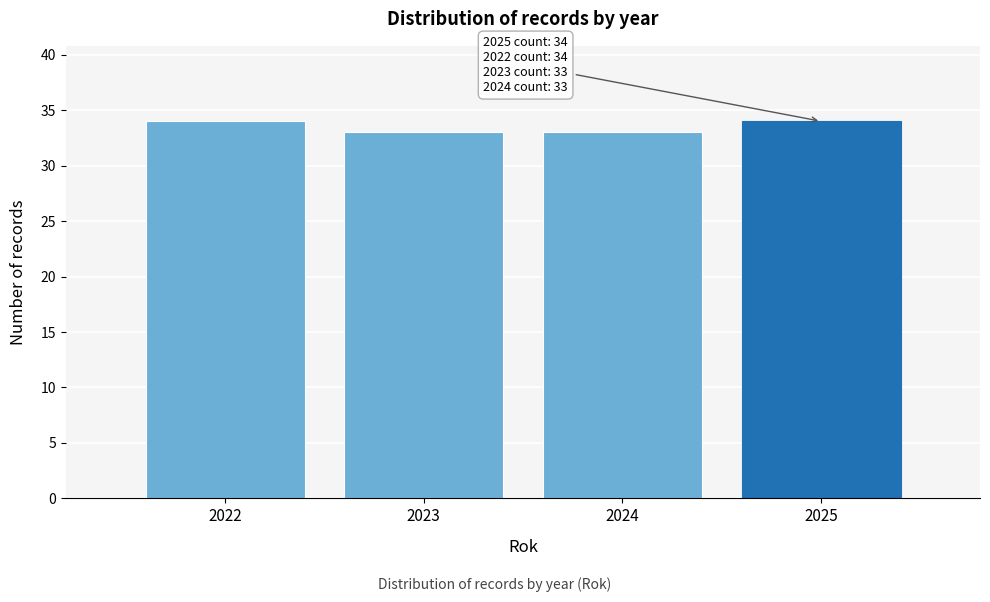

Reading left to right, transcribe all the data shown in this chart.

34	33	33	34